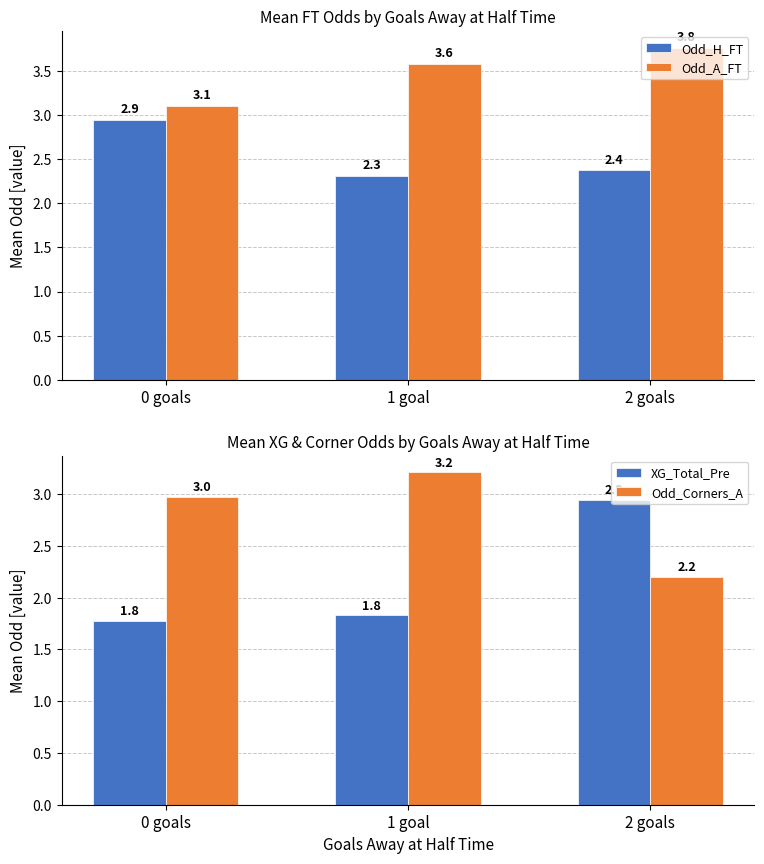

Between 0 goals and 1 goal, which series saw the biggest shift?

Odd_H_FT